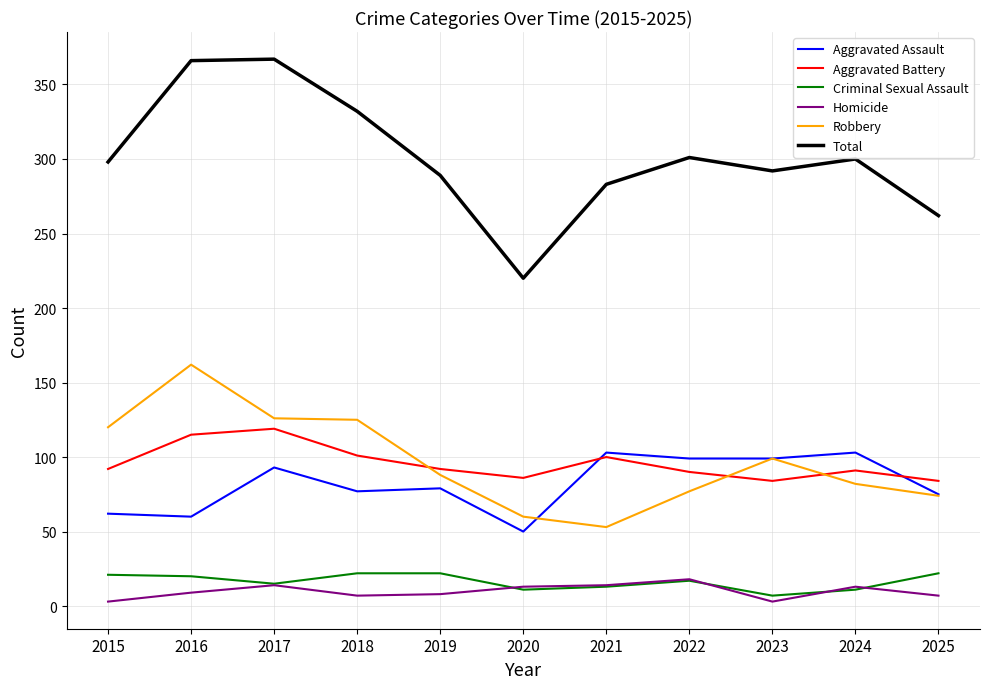

What is the difference between the maximum and second lowest values in the Aggravated Battery series?

35